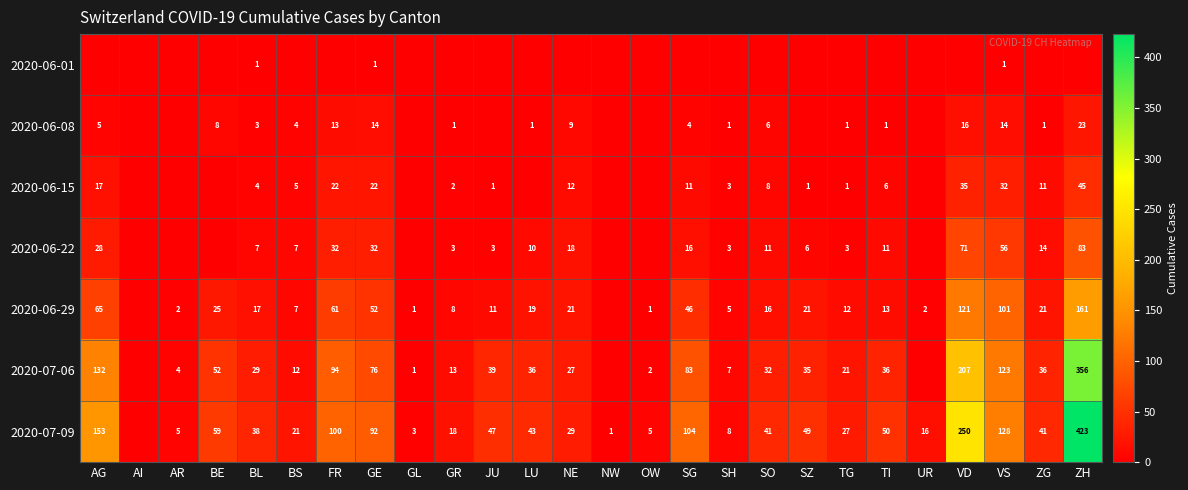

The value of 2020-06-29 at LU is 27. True or false?

False